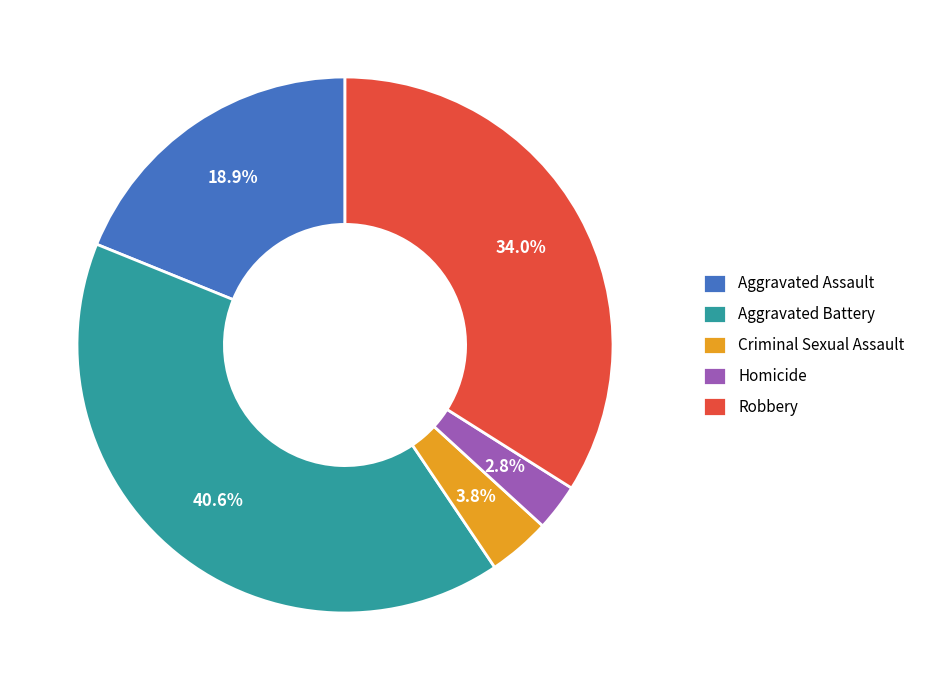

What is the ratio of the value at Robbery to the value at Aggravated Battery?

0.8